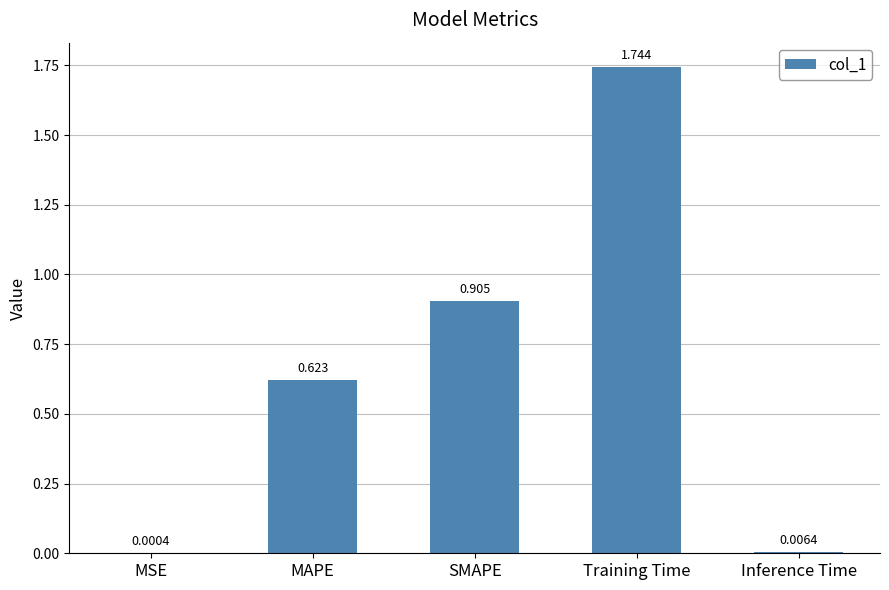

Which label corresponds to the largest value in the chart?

Training Time